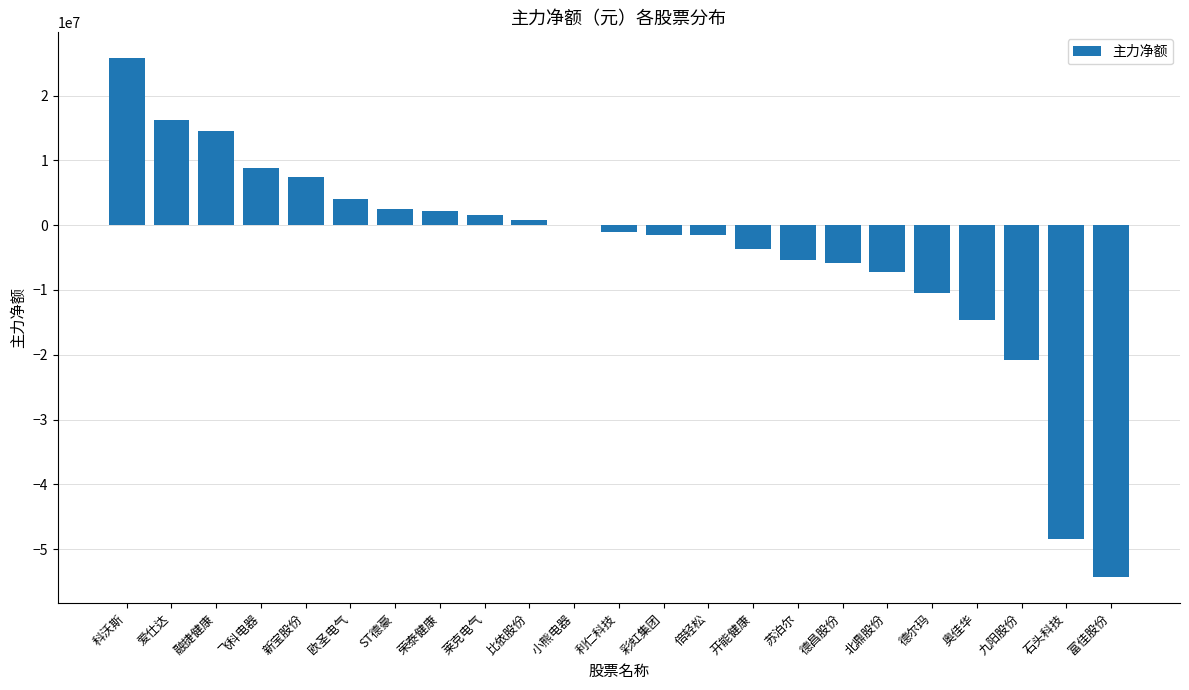

What is the sum of all values?

-90952283